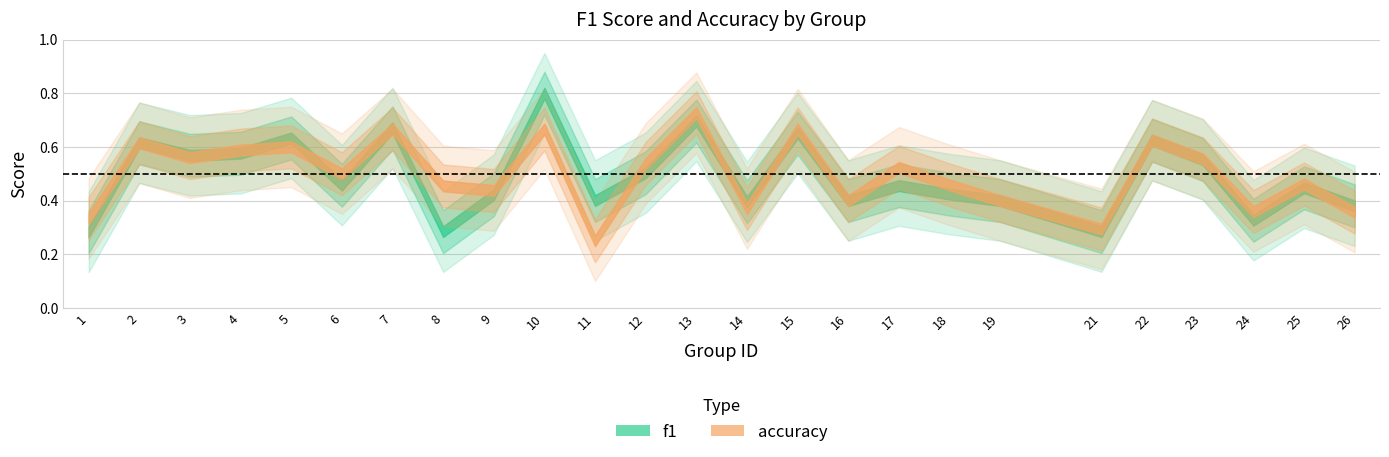

Reading left to right, what are all the values shown in this chart?

f1: 1=0.3	2=0.6	3=0.6	4=0.6	5=0.6	6=0.5	7=0.7	8=0.3	9=0.4	10=0.8	11=0.4	12=0.5	13=0.7	14=0.4	15=0.7	16=0.4	17=0.5	18=0.4	19=0.4	21=0.3	22=0.6	23=0.6	24=0.3	25=0.4	26=0.4
accuracy: 1=0.3	2=0.6	3=0.6	4=0.6	5=0.6	6=0.5	7=0.7	8=0.5	9=0.4	10=0.7	11=0.2	12=0.5	13=0.7	14=0.4	15=0.7	16=0.4	17=0.5	18=0.5	19=0.4	21=0.3	22=0.6	23=0.6	24=0.4	25=0.5	26=0.4